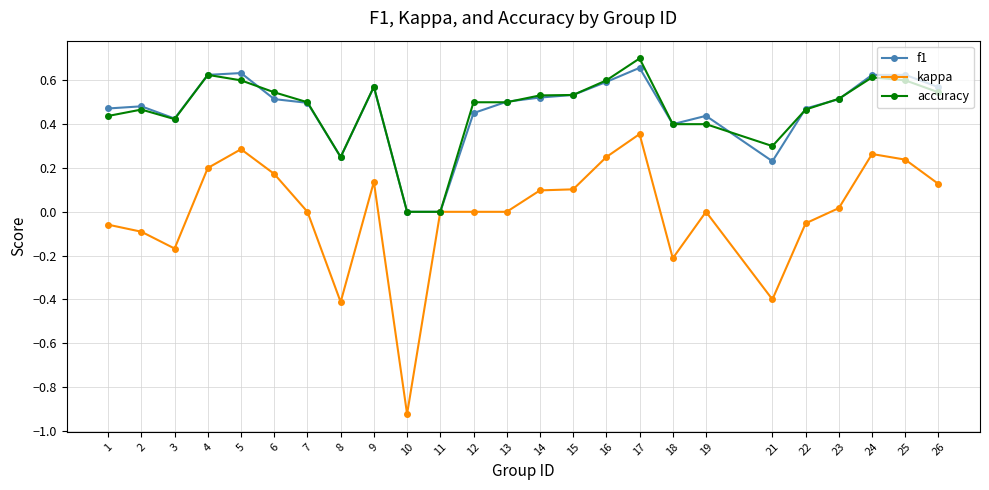

True or false: f1 has a value of 0.5 at 12.

True